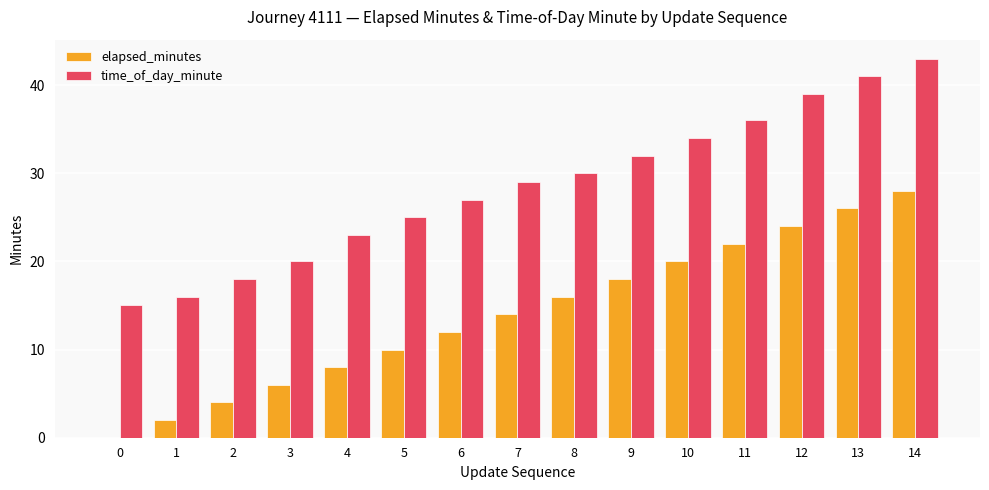

Is the value of time_of_day_minute at 14 greater than the value of elapsed_minutes at 8?

Yes